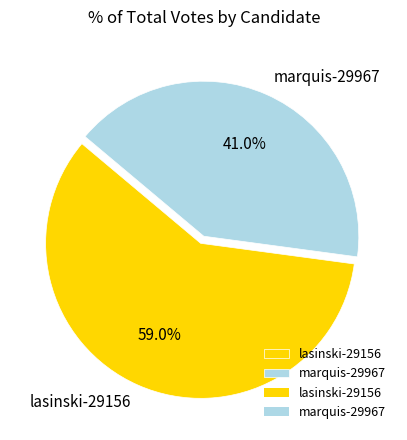

What percentage is the marquis-29967 slice, to the nearest percent?

41%